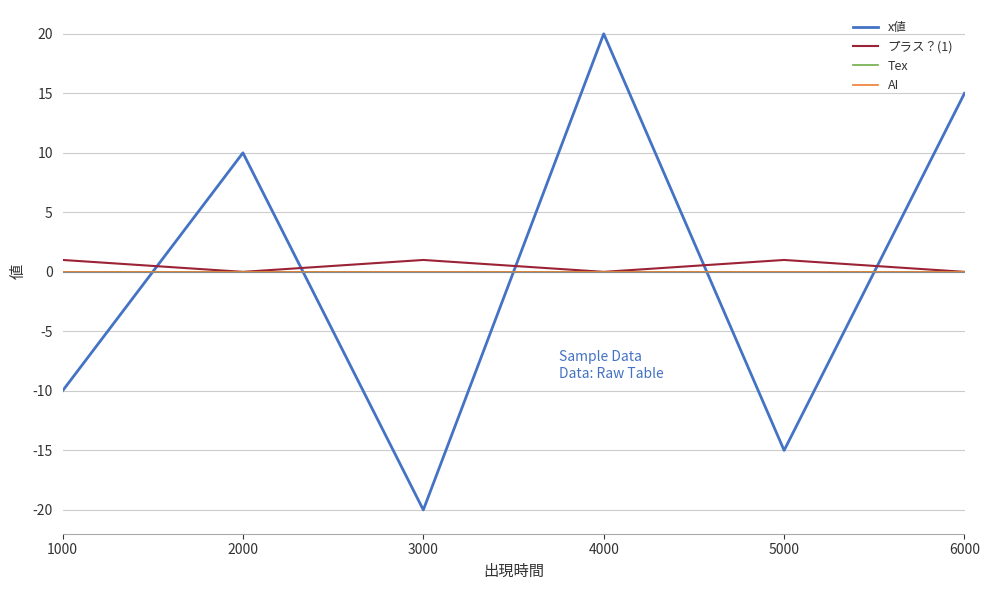

What are all the series names shown in the legend?

x値, プラス？(1), Tex, AI